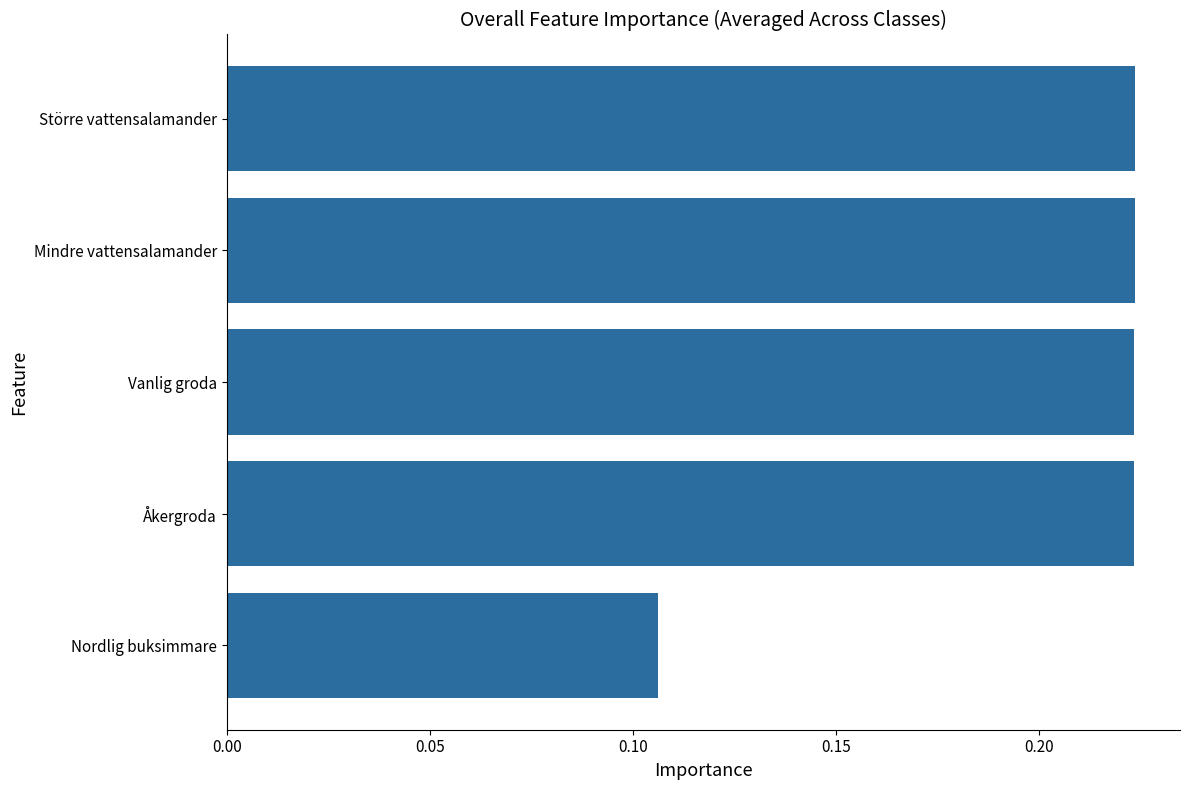

The value at Åkergroda is 0.1. True or false?

False